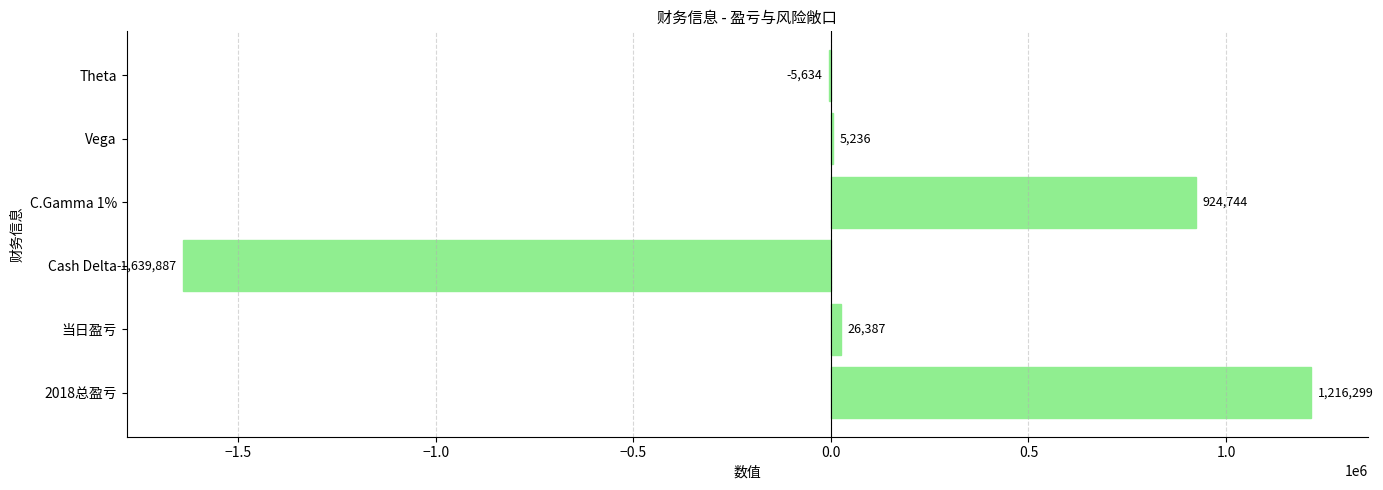

Reading bottom to top, what are all the values shown in this chart?

2018总盈亏=1216299	当日盈亏=26387	Cash Delta=-1639887	C.Gamma 1%=924744	Vega=5236	Theta=-5634